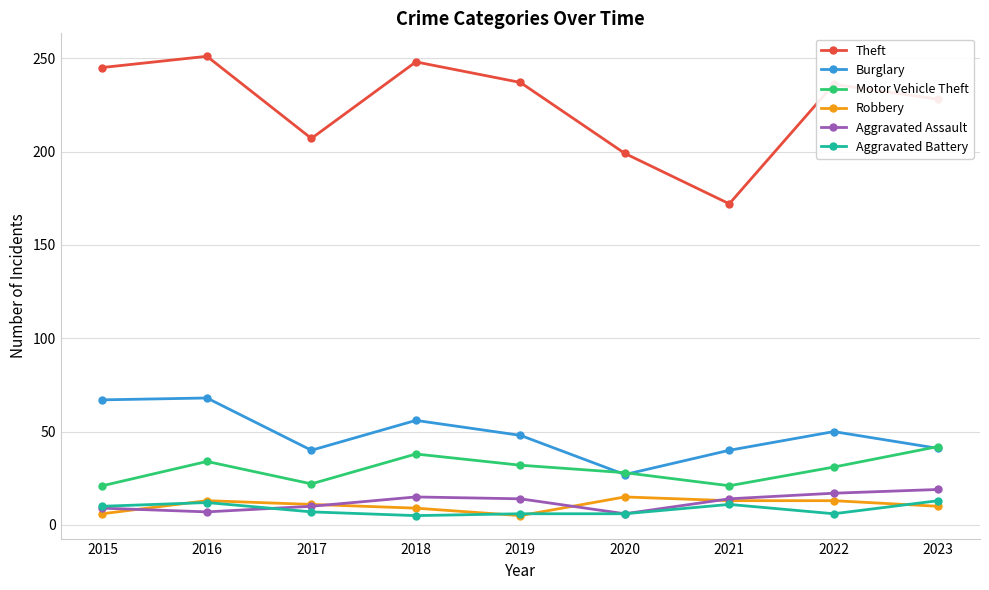

How many values in the Aggravated Assault series are below 14?

4